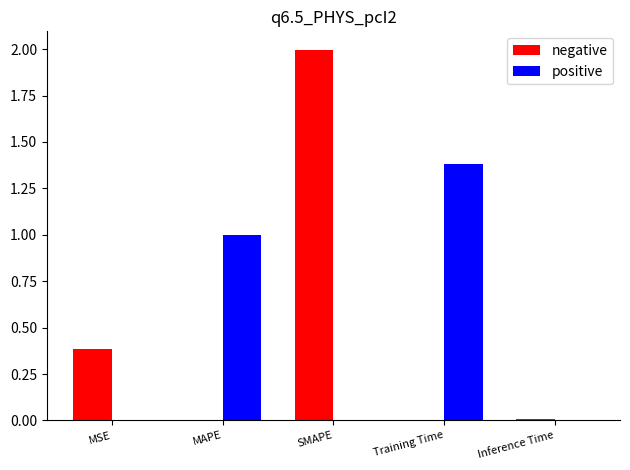

At which category is the sum across all series the highest?

SMAPE